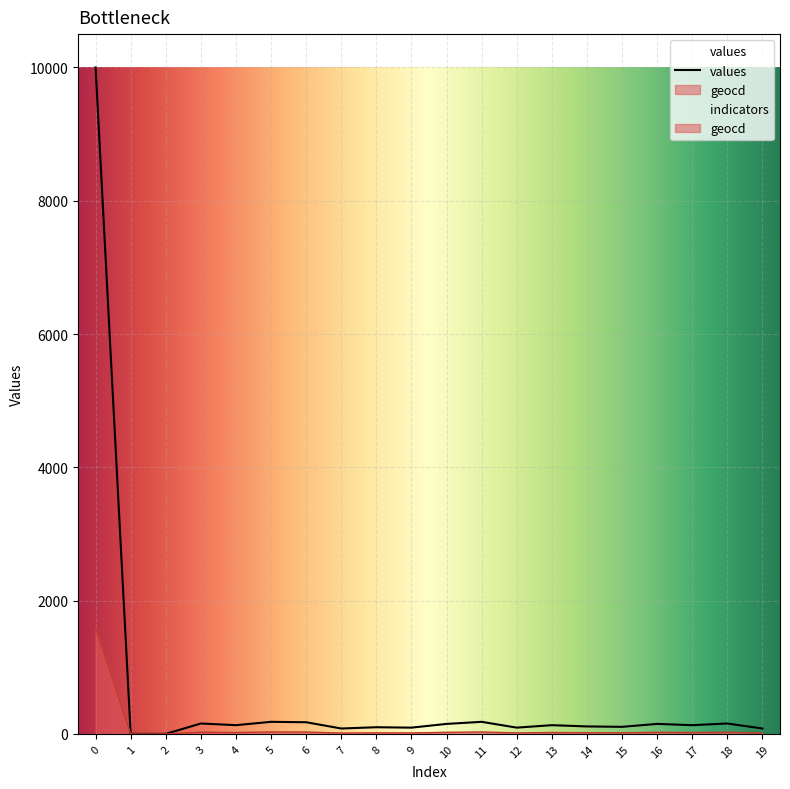

Is the value of values at 7 greater than the value of geocd at 18?

Yes